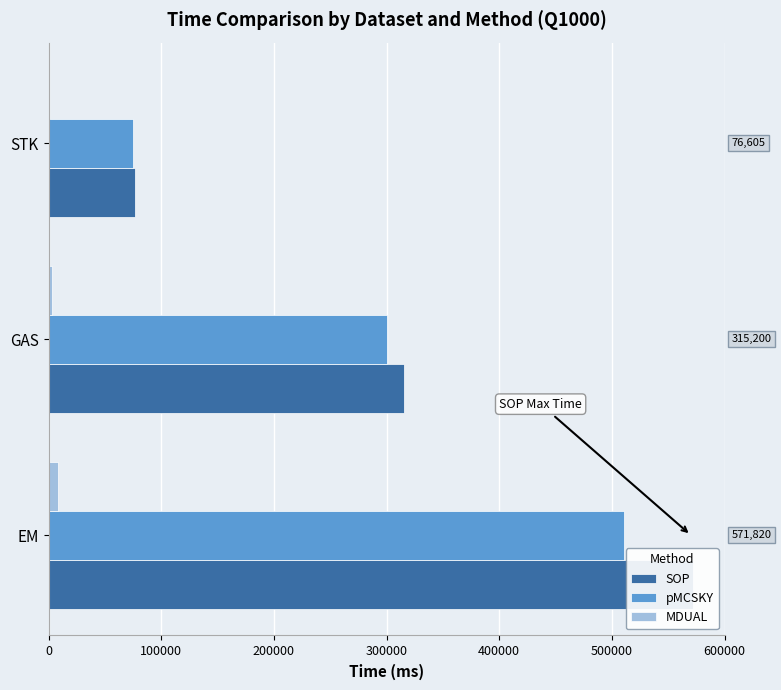

What is the value of the SOP bar at the 2nd from the left?

315200.5